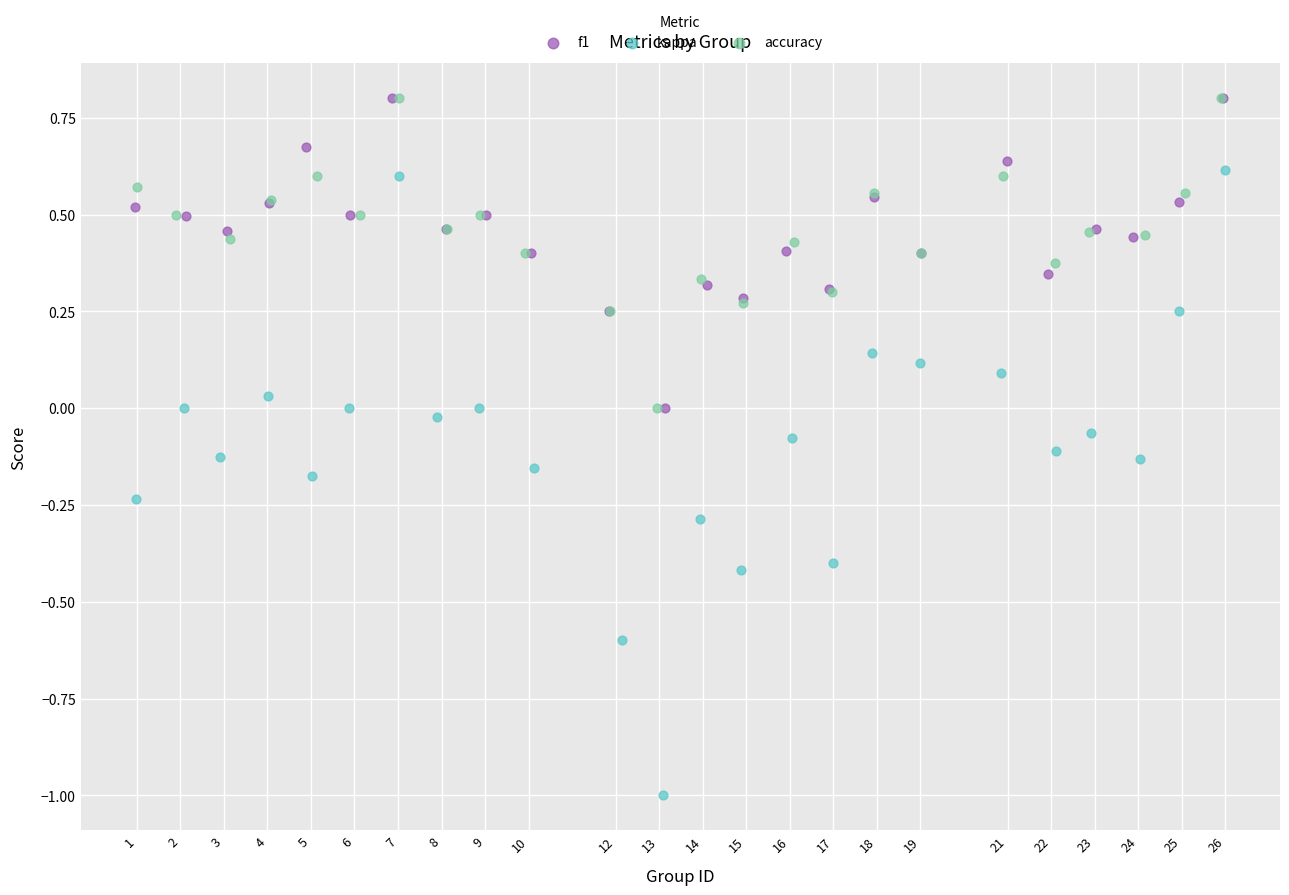

Which series reaches the minimum Y coordinate?

kappa